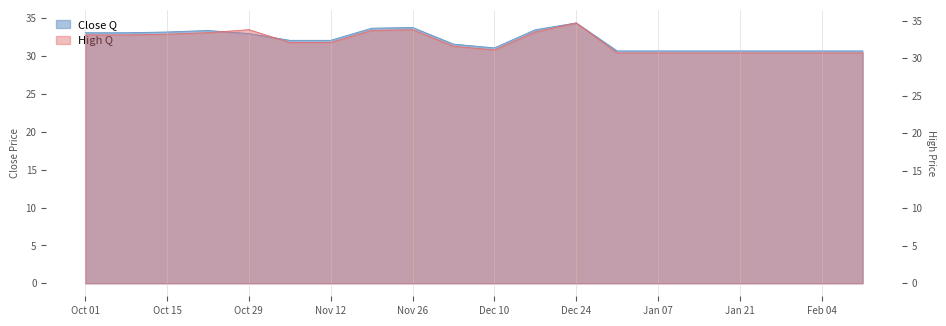

List the series in order of their overall mean, lowest first.

close, high